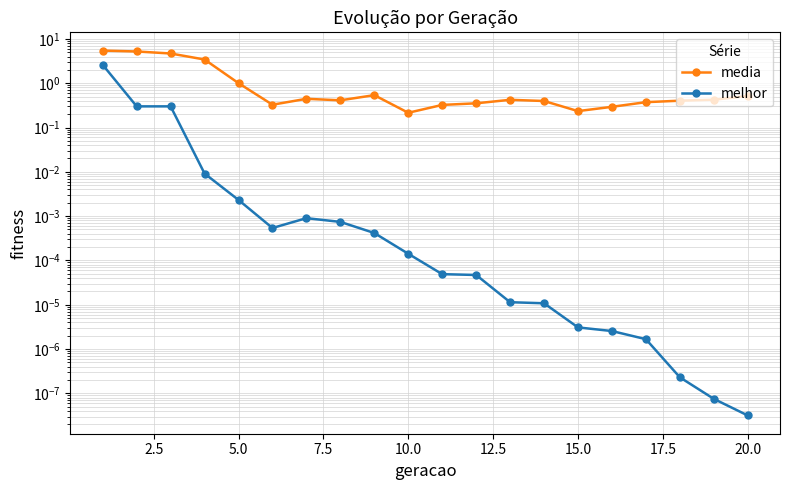

In melhor, how many points are higher than both neighbors (excluding endpoints)?

1